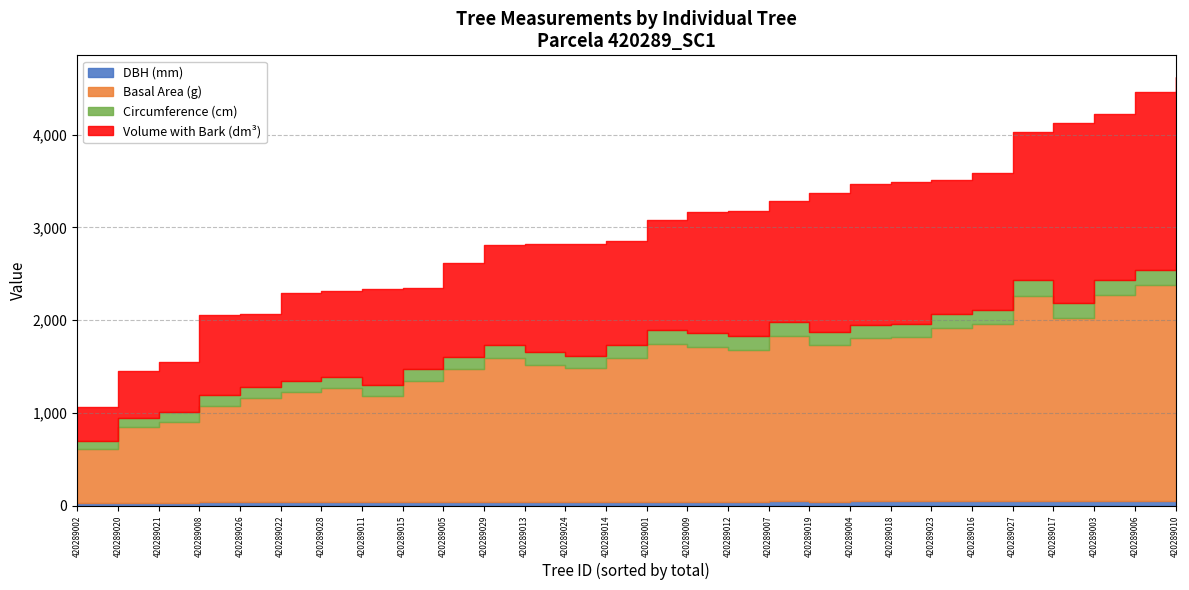

What is the lowest value of the dbh series?

27.4